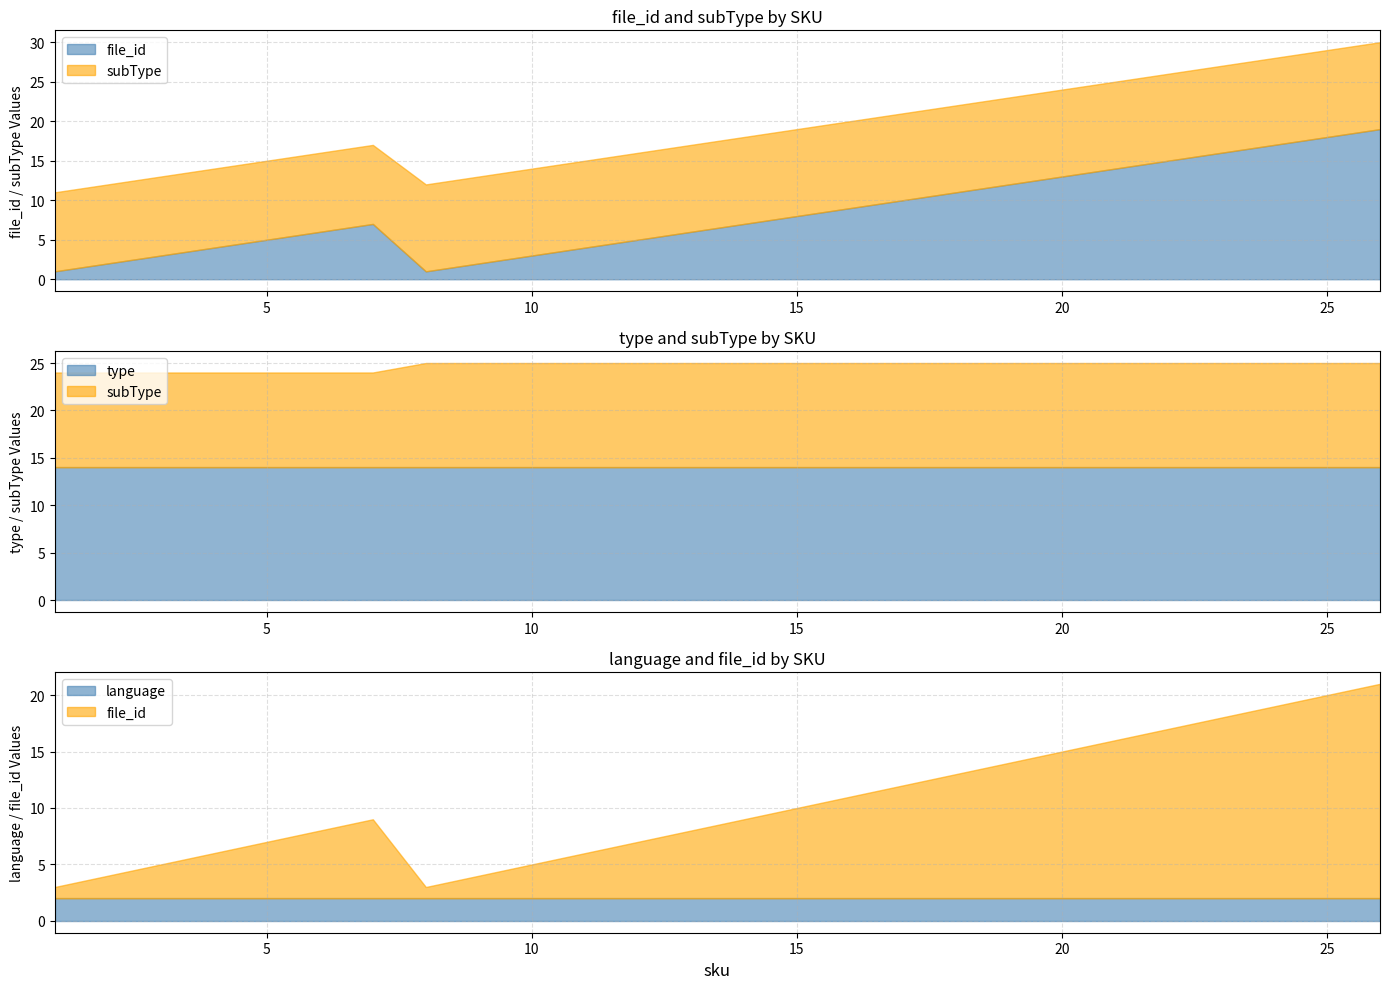

What is the sum of all subType values?

279